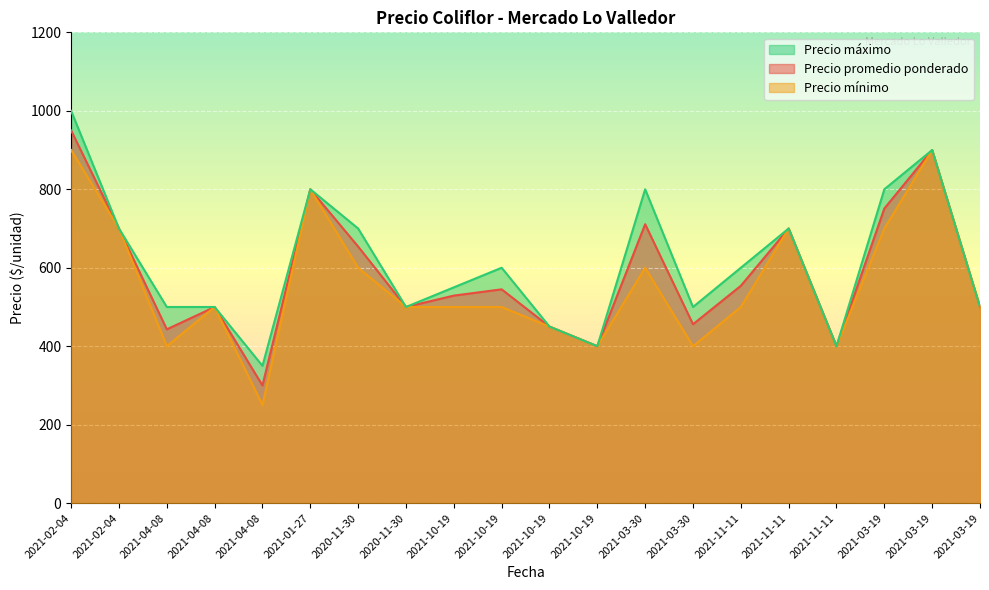

What is the approximate value of Precio máximo at 2021-03-19?

900